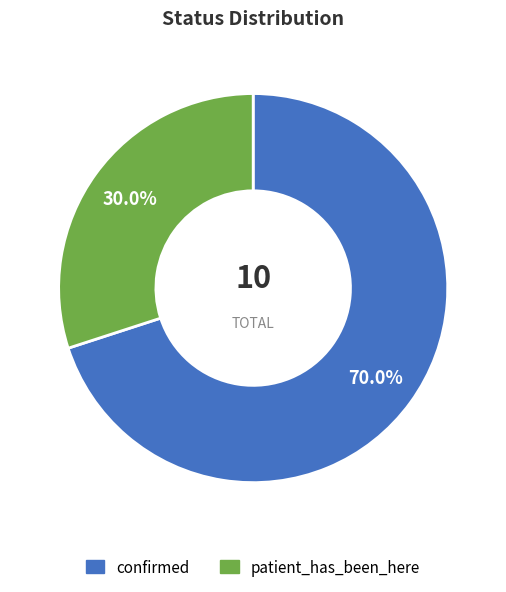

True or false: confirmed accounts for 70% of the total.

True